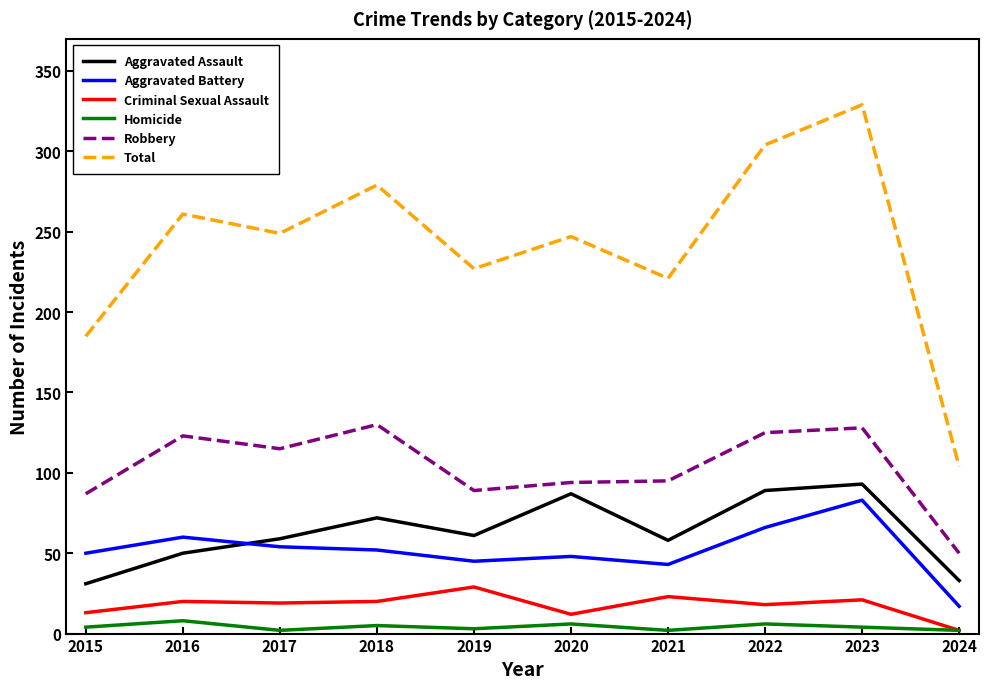

At 2021, list the series in order from largest to smallest.

Total, Robbery, Aggravated Assault, Aggravated Battery, Criminal Sexual Assault, Homicide